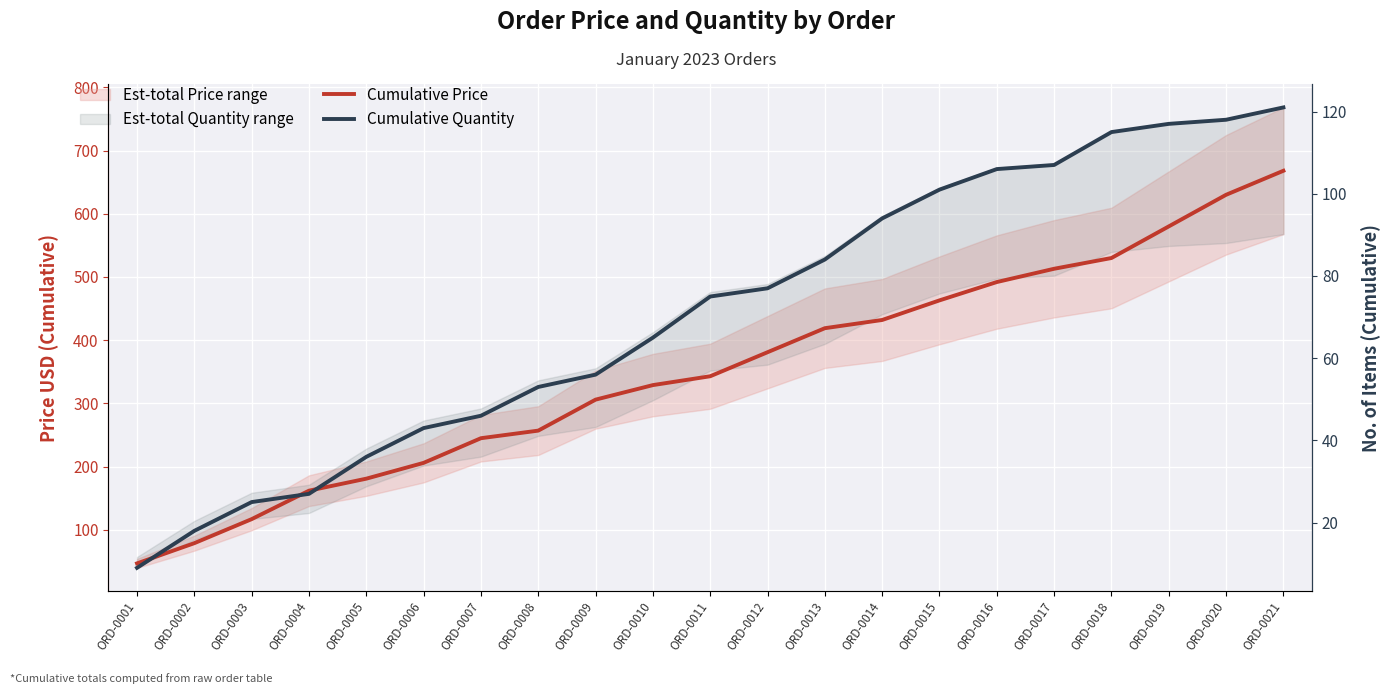

What is the sum of the Cumulative Price values at ORD-0007 and ORD-0014?

677